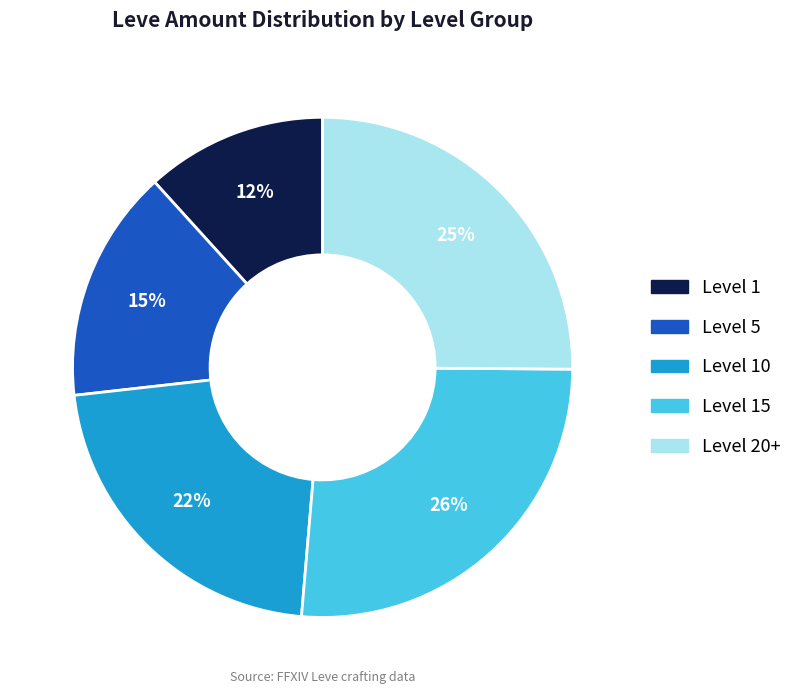

The Level 1 slice represents 12% of the pie. True or false?

True